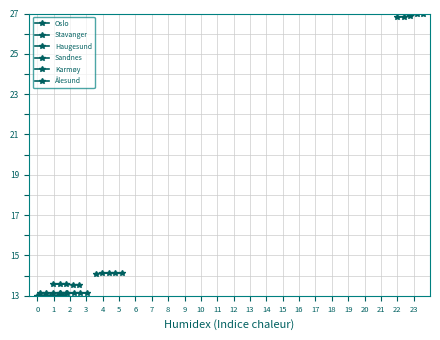

Does the chart display data point markers on the line(s)?

Yes